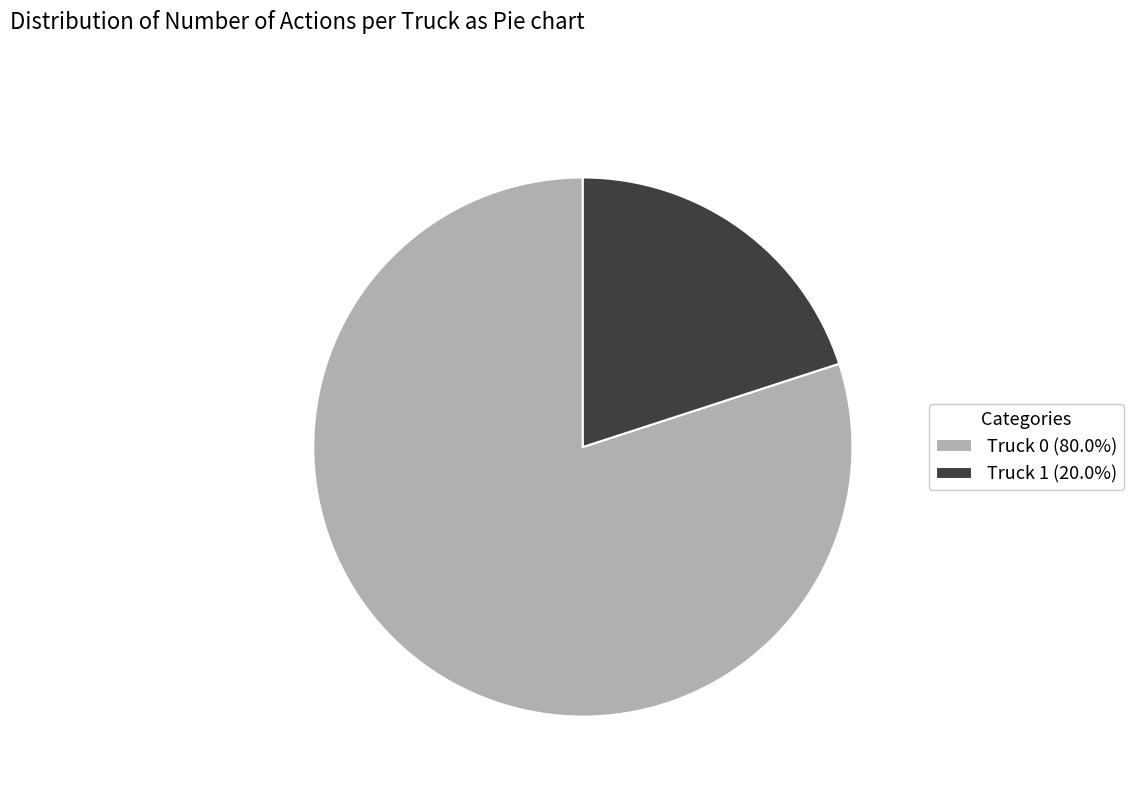

Is the sum of Truck 0 and Truck 1 greater than half?

Yes